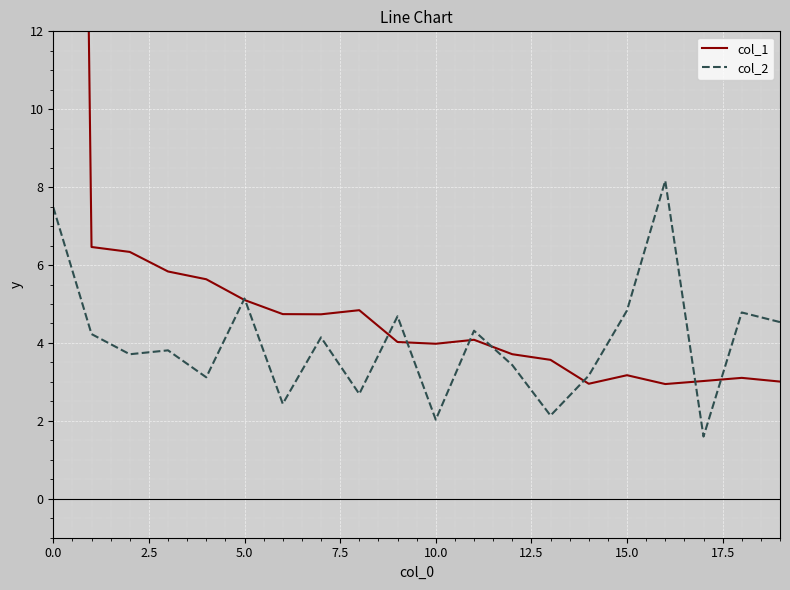

Is it true that col_2 equals 4.8 at 15.0?

True